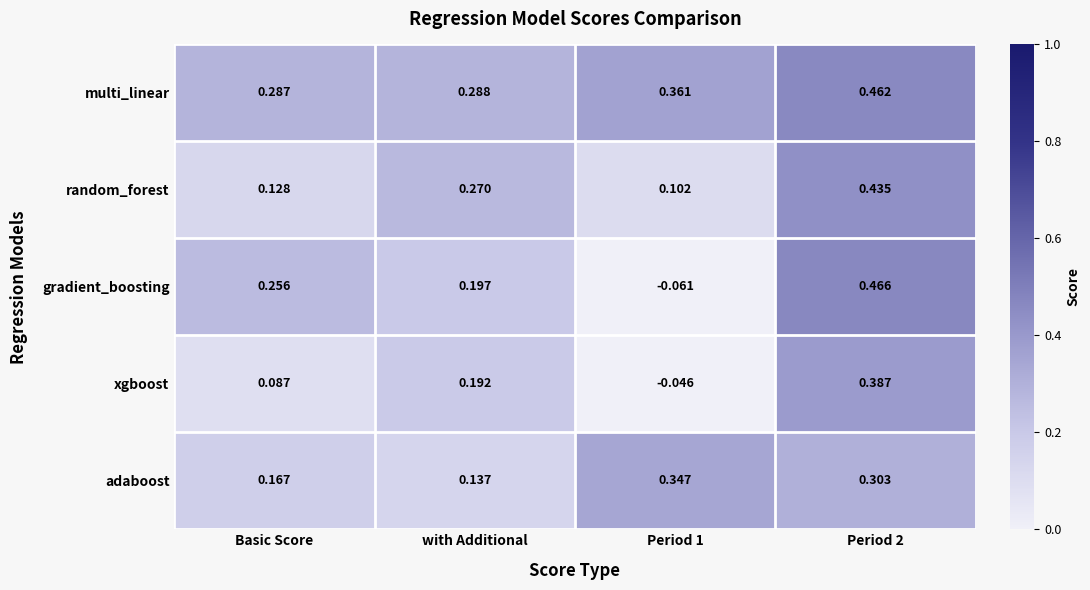

Which series has the largest range (max minus min)?

gradient_boosting